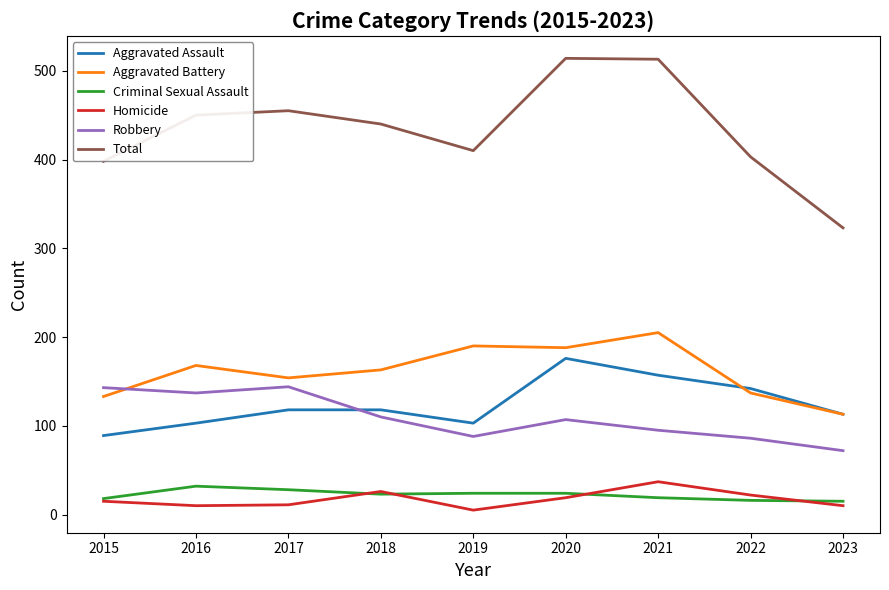

What is the total value across all series at 2017?

910